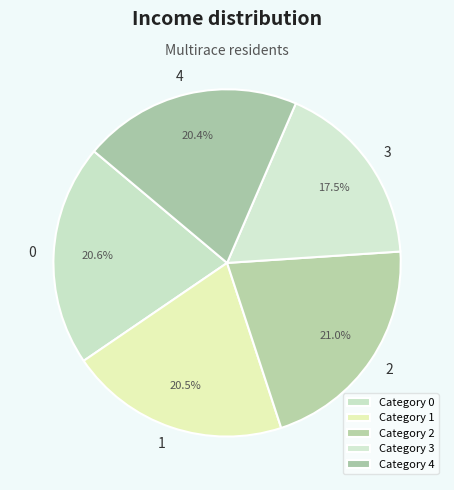

Combined, do 1 and 4 account for over 50%?

No